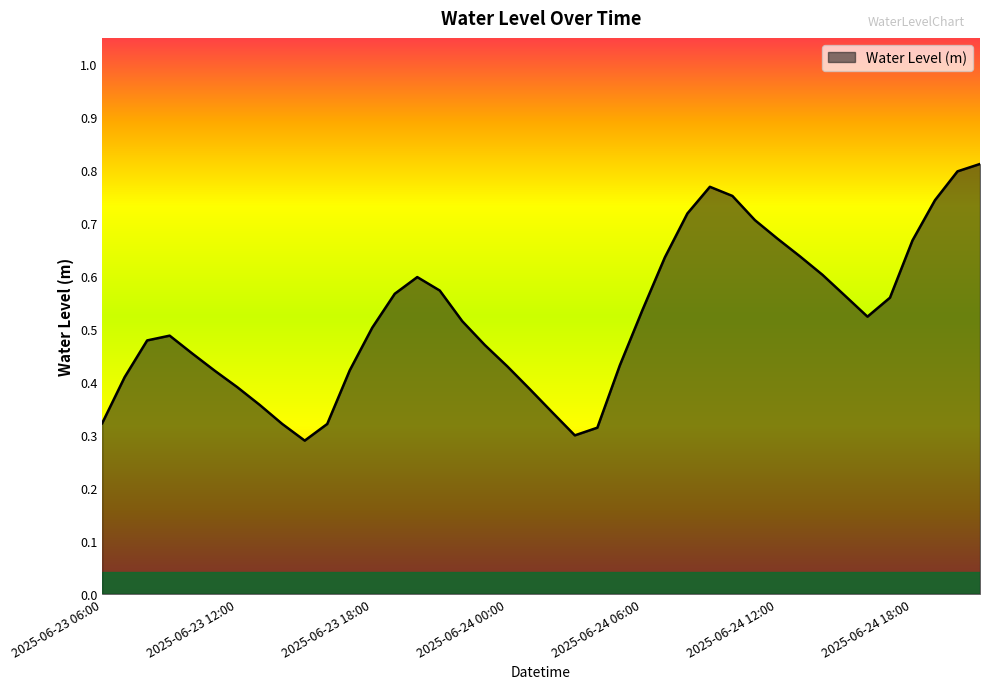

Rank the categories by value from lowest to highest.

2025-06-23 15:00, 2025-06-24 03:00, 2025-06-24 04:00, 2025-06-23 16:00, 2025-06-23 14:00, 2025-06-23 06:00, 2025-06-24 02:00, 2025-06-23 13:00, 2025-06-24 01:00, 2025-06-23 12:00, 2025-06-23 07:00, 2025-06-23 11:00, 2025-06-23 17:00, 2025-06-24 00:00, 2025-06-24 05:00, 2025-06-23 10:00, 2025-06-23 23:00, 2025-06-23 08:00, 2025-06-23 09:00, 2025-06-23 18:00, 2025-06-23 22:00, 2025-06-24 16:00, 2025-06-24 06:00, 2025-06-24 17:00, 2025-06-24 15:00, 2025-06-23 19:00, 2025-06-23 21:00, 2025-06-23 20:00, 2025-06-24 14:00, 2025-06-24 07:00, 2025-06-24 13:00, 2025-06-24 18:00, 2025-06-24 12:00, 2025-06-24 11:00, 2025-06-24 08:00, 2025-06-24 19:00, 2025-06-24 10:00, 2025-06-24 09:00, 2025-06-24 20:00, 2025-06-24 21:00